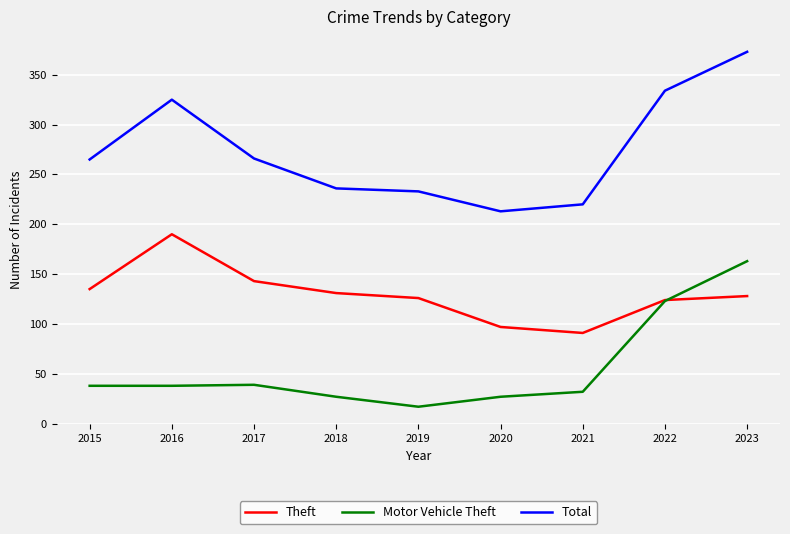

What is the smallest value displayed?

17